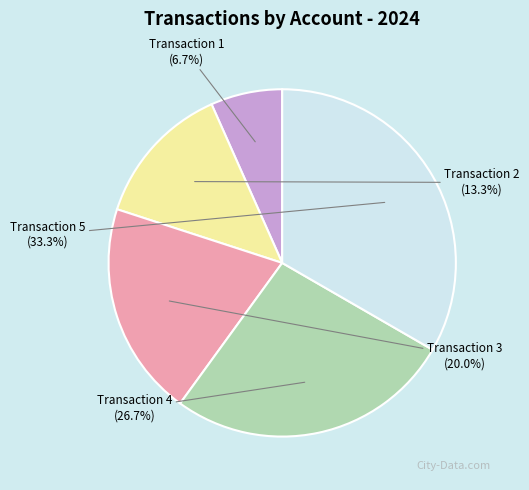

Rank the categories by value from lowest to highest.

Transaction 1, Transaction 2, Transaction 3, Transaction 4, Transaction 5